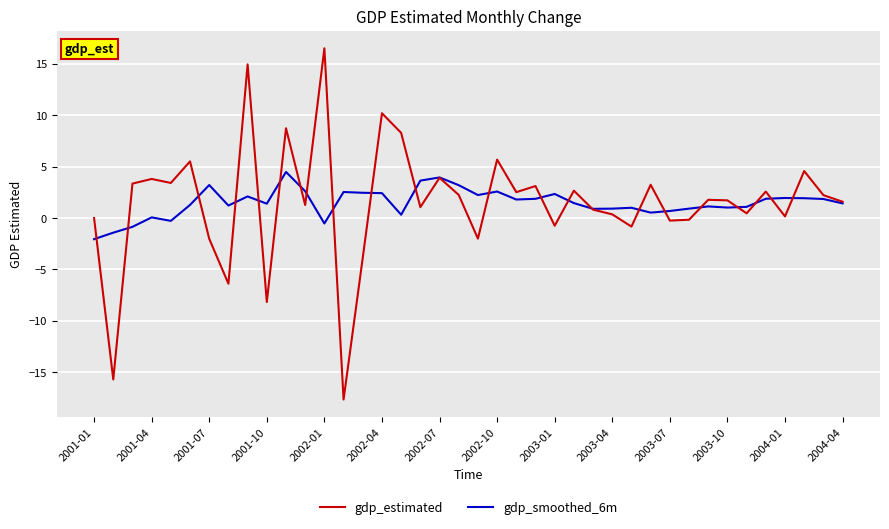

Rank the series by their maximum value, from highest to lowest.

gdp_estimated, gdp_smoothed_6m